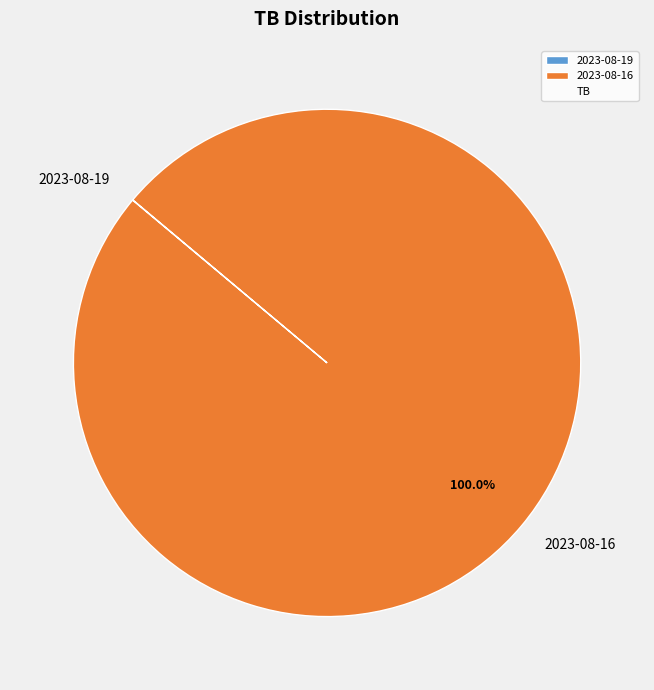

Is there a majority slice in this chart?

Yes